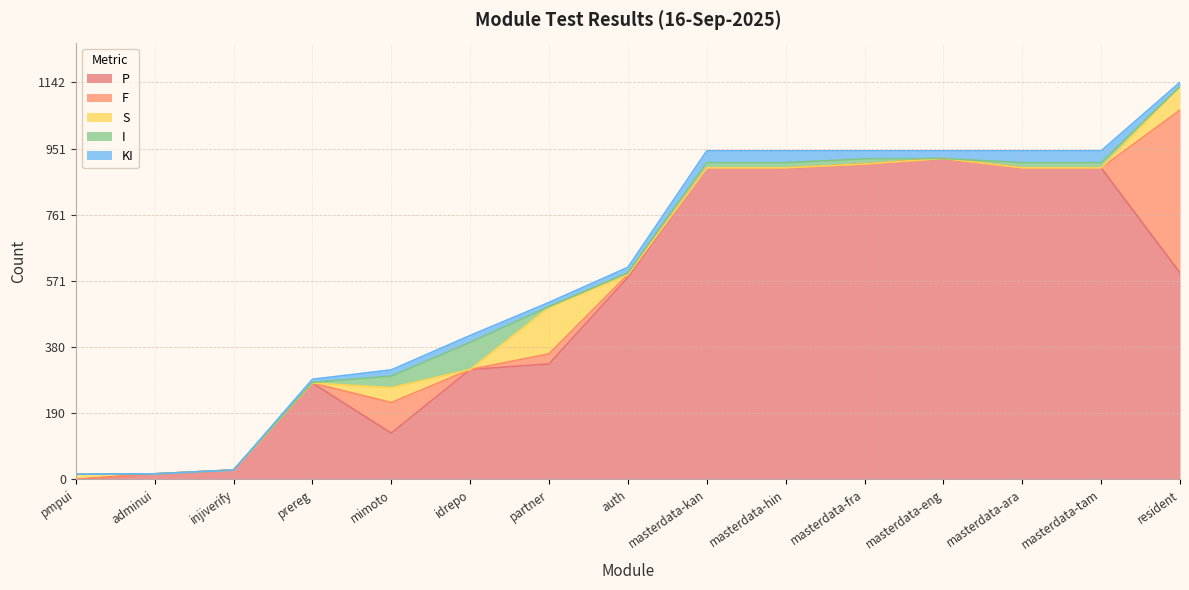

Between masterdata-kan and masterdata-ara, which is larger?

masterdata-kan